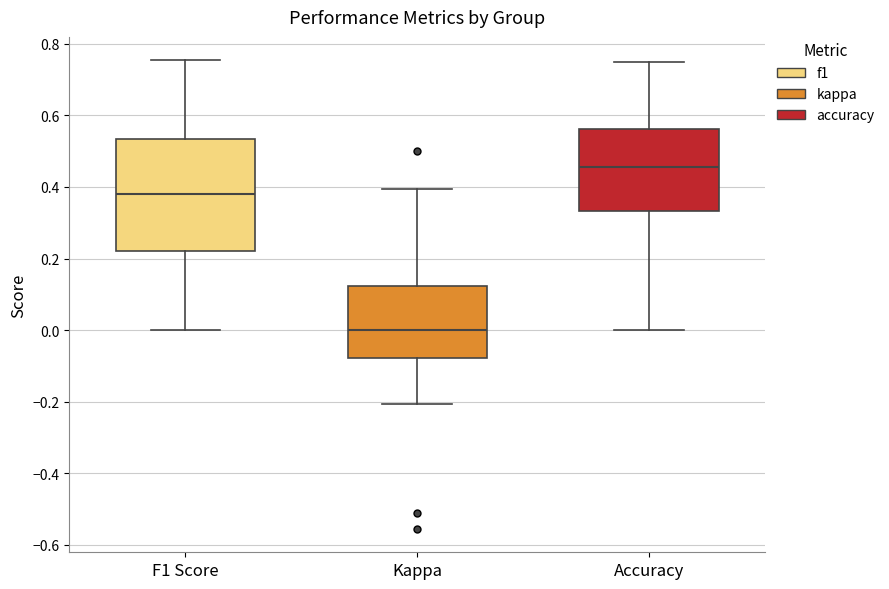

Where does the median line of the box for Kappa sit on the y-axis? The values are not printed on the chart, so give them approximately, as read against the axis.

0.00